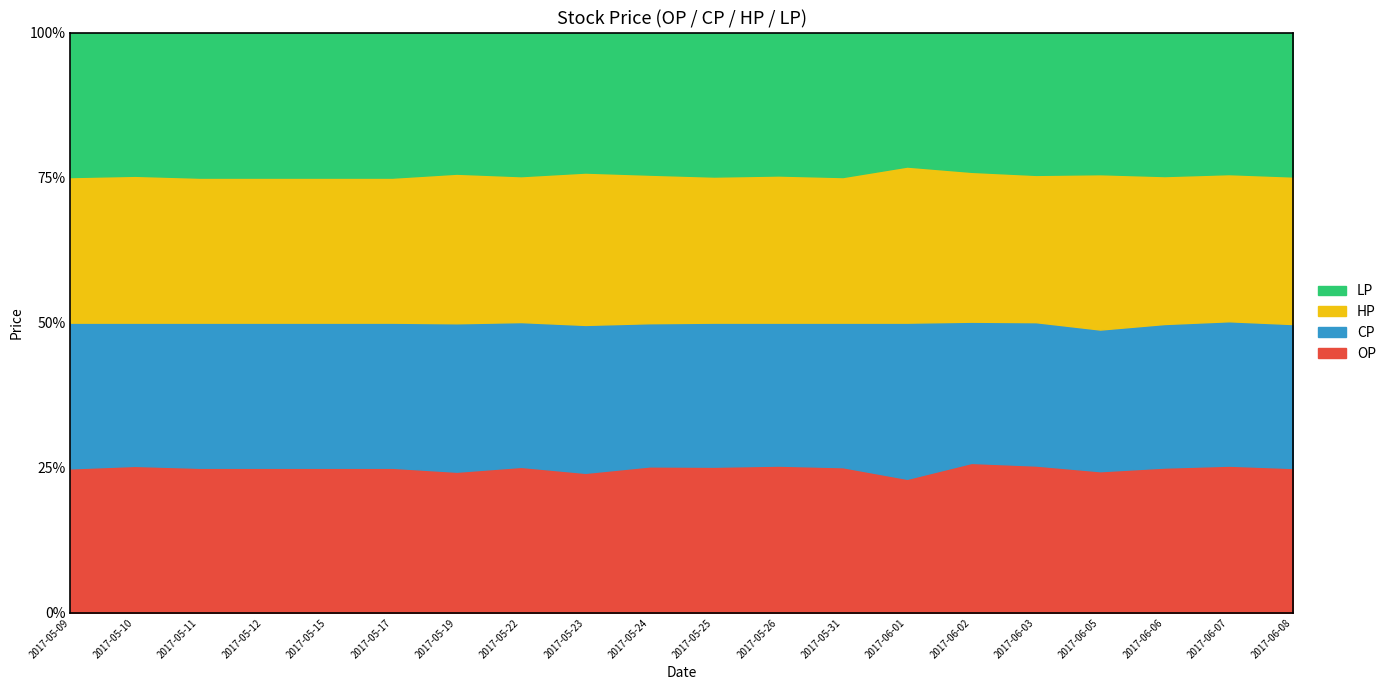

What is the average value of the LP series?

1.3